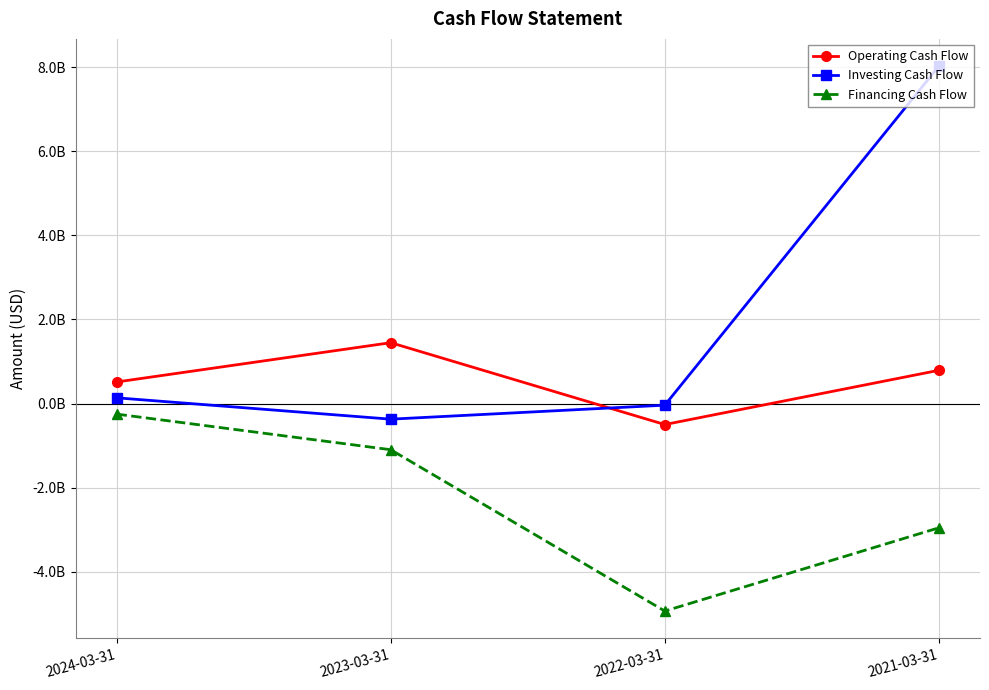

Where is Financing Cash Flow nearest to the value -2595550000?

2021-03-31